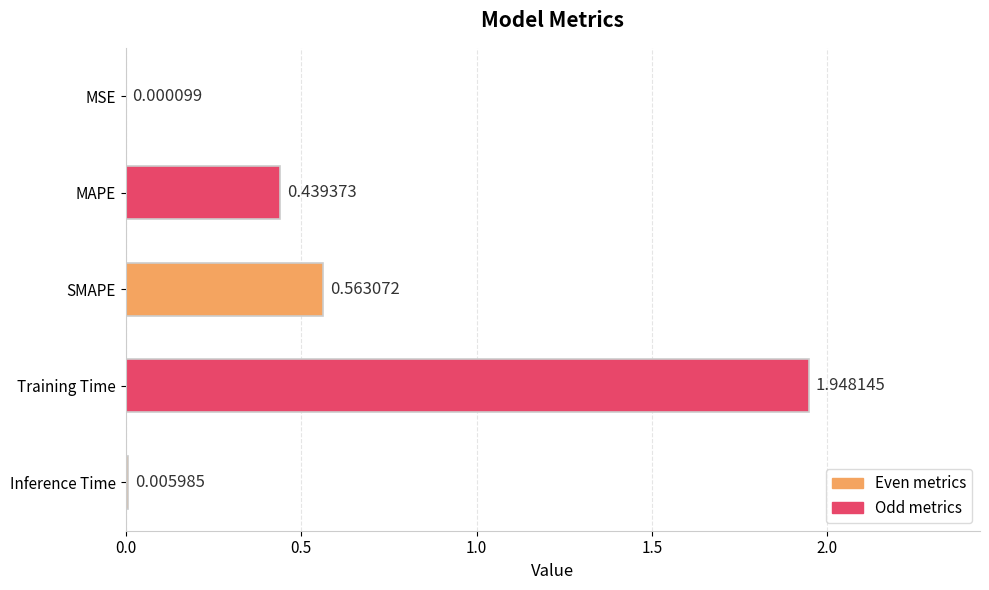

At which label is the value closest to 0?

MSE